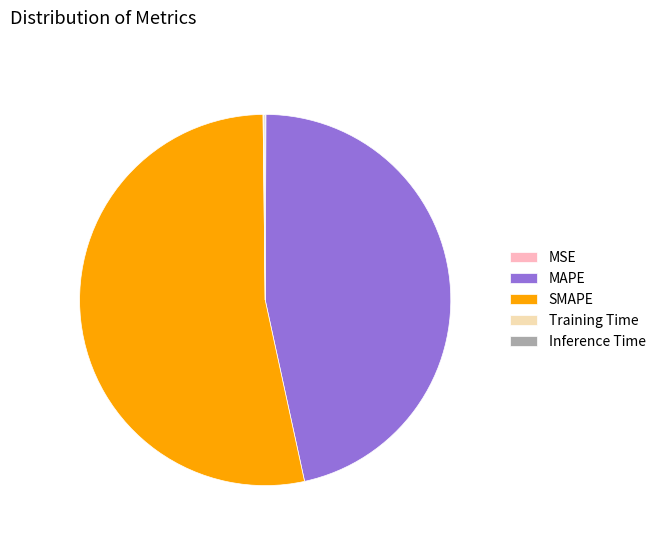

Which category has the biggest portion of the pie?

SMAPE